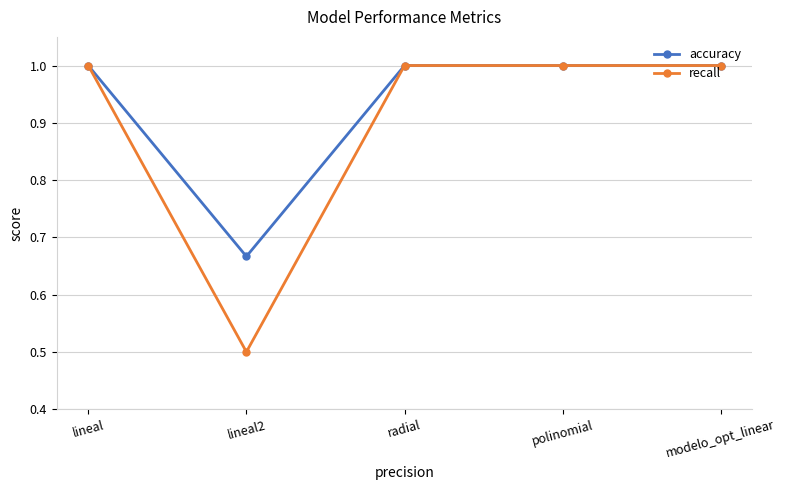

The value of accuracy at lineal is 1.5. True or false?

False